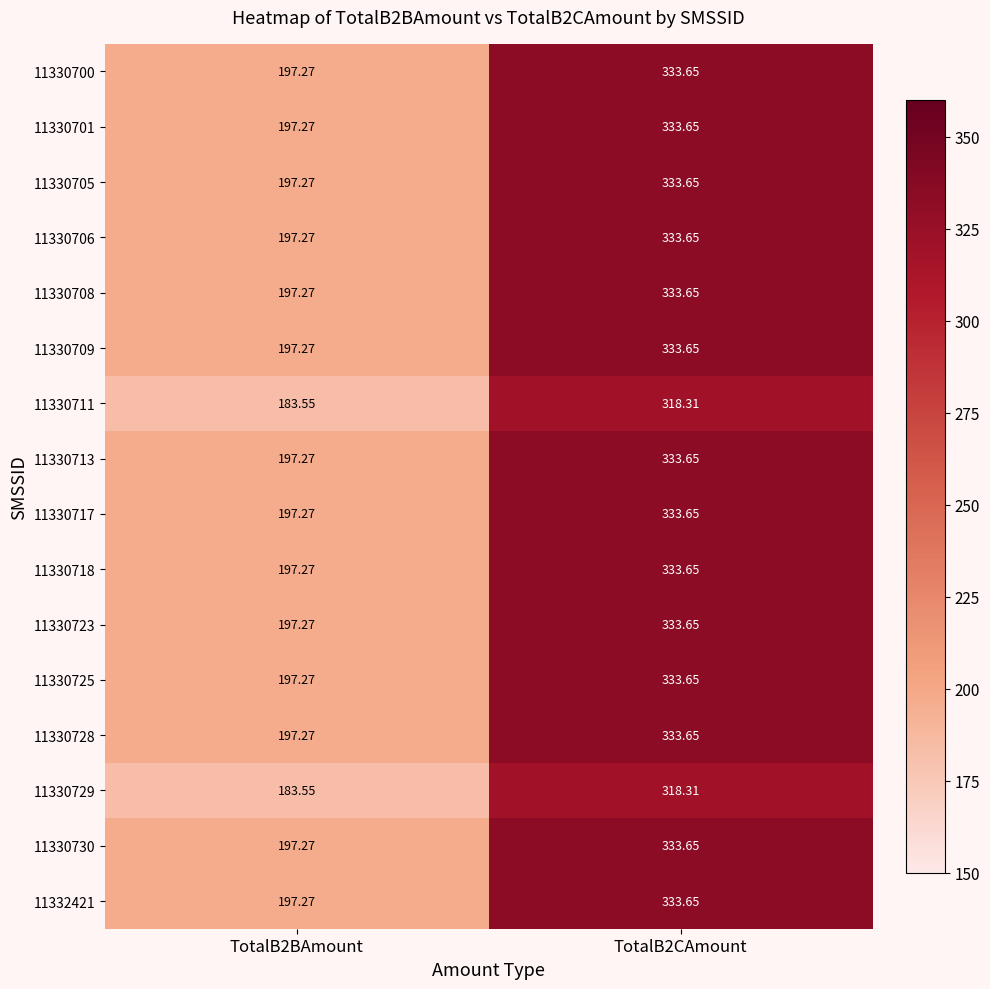

Is the value of 11330730 at TotalB2BAmount greater than the value of 11330711 at TotalB2BAmount?

Yes